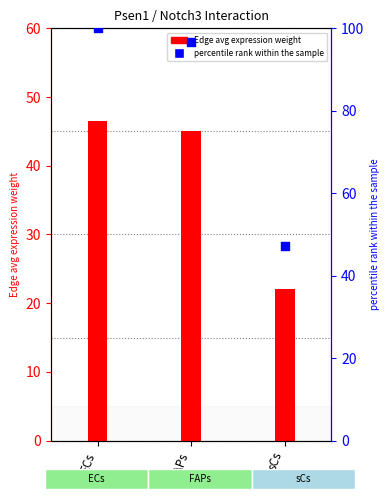

Is the value of Edge avg expression weight at sCs greater than the value of Ligand avg expression (pct) at sCs?

No